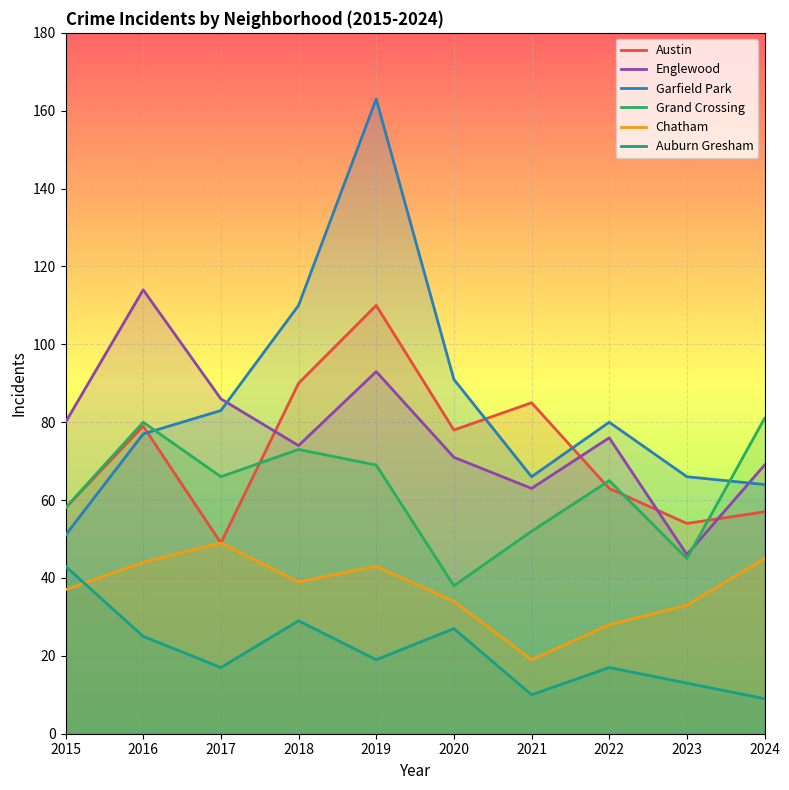

What is the maximum value for Grand Crossing?

81